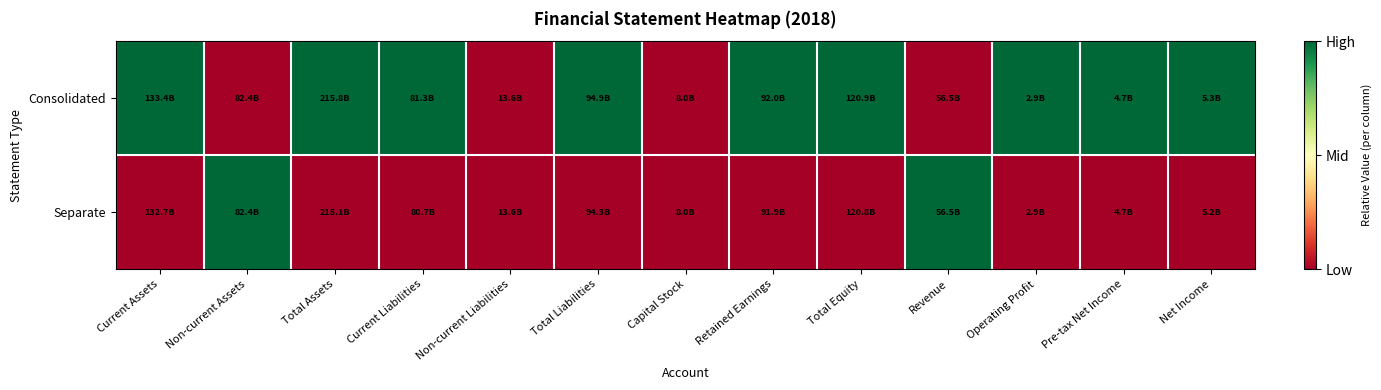

Reading left to right, list all the values displayed in this chart.

Consolidated: Current Assets=1	Non-current Assets=0	Total Assets=1	Current Liabilities=1	Non-current Liabilities=0	Total Liabilities=1	Capital Stock=0	Retained Earnings=1	Total Equity=1	Revenue=0	Operating Profit=1	Pre-tax Net Income=1	Net Income=1
Separate: Current Assets=0	Non-current Assets=1	Total Assets=0	Current Liabilities=0	Non-current Liabilities=0	Total Liabilities=0	Capital Stock=0	Retained Earnings=0	Total Equity=0	Revenue=1	Operating Profit=0	Pre-tax Net Income=0	Net Income=0